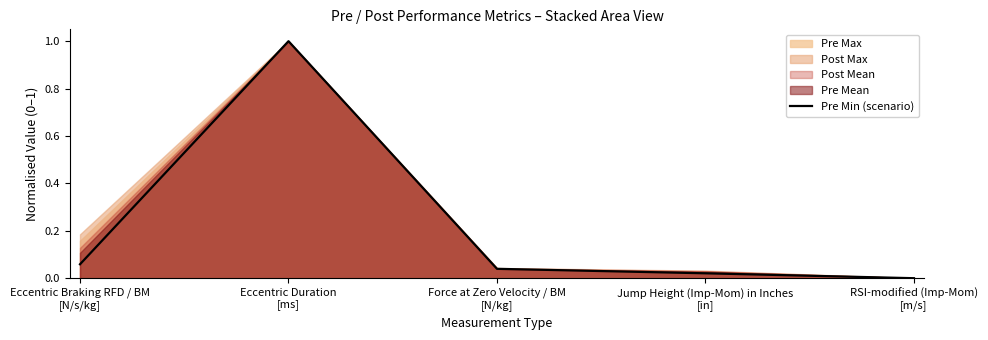

Is it true that the value at Force at Zero Velocity / BM
[N/kg] is 0.0?

True